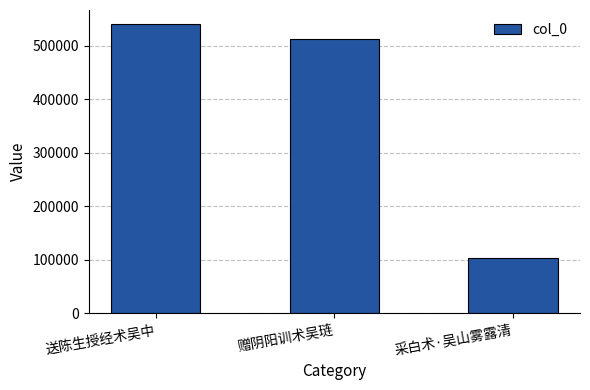

Are the bars grouped side by side (vs. stacked)?

No